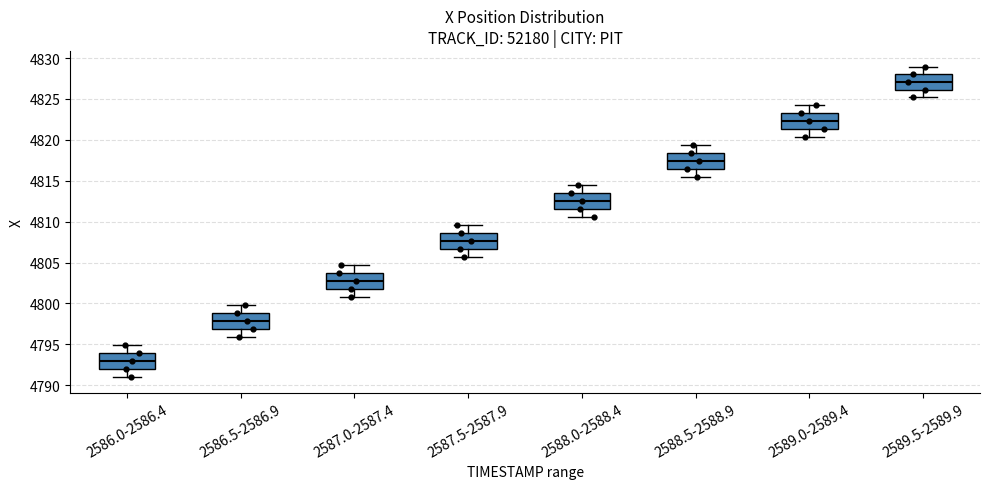

Reading left to right, read every box against the y-axis: the position of its median line, the range the box covers, and the ends of its whiskers. The values are not printed on the chart, so give them approximately, as read against the axis.

2586.0-2586.4: median 4793.0, box 4792.0 to 4794.0, whiskers 4791.0 to 4795.0
2586.5-2586.9: median 4798.0, box 4797.0 to 4799.0, whiskers 4796.0 to 4800.0
2587.0-2587.4: median 4802.5, box 4802.0 to 4803.5, whiskers 4801.0 to 4804.5
2587.5-2587.9: median 4807.5, box 4806.5 to 4808.5, whiskers 4805.5 to 4809.5
2588.0-2588.4: median 4812.5, box 4811.5 to 4813.5, whiskers 4810.5 to 4814.5
2588.5-2588.9: median 4817.5, box 4816.5 to 4818.5, whiskers 4815.5 to 4819.5
2589.0-2589.4: median 4822.5, box 4821.5 to 4823.5, whiskers 4820.5 to 4824.0
2589.5-2589.9: median 4827.0, box 4826.0 to 4828.0, whiskers 4825.0 to 4829.0